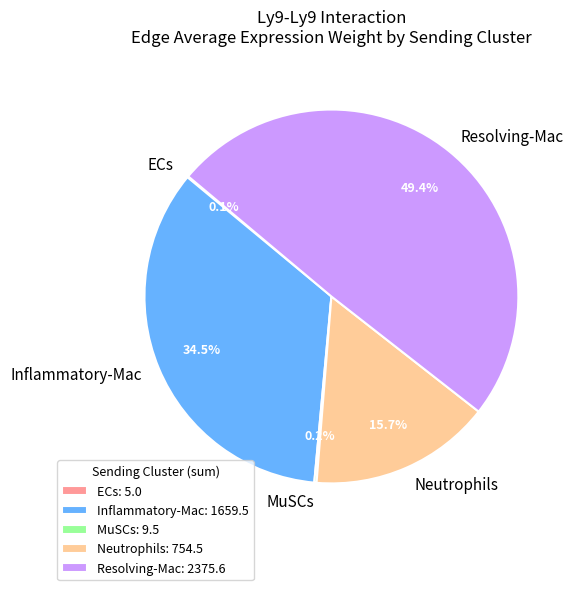

What portion of the pie excludes Resolving-Mac?

50.6%